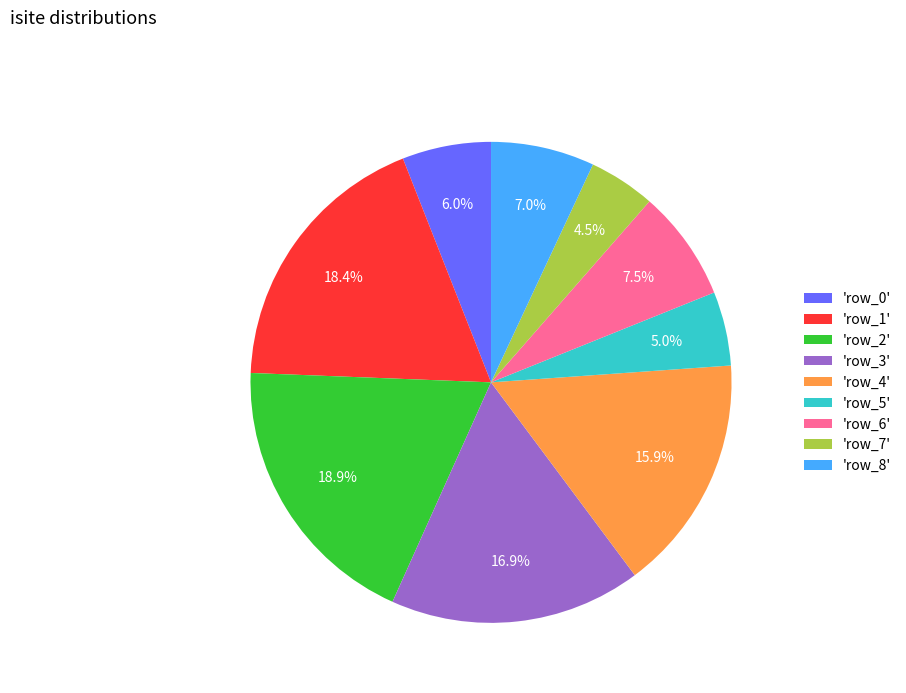

Between 'row_4' and 'row_0', which is larger?

'row_4'